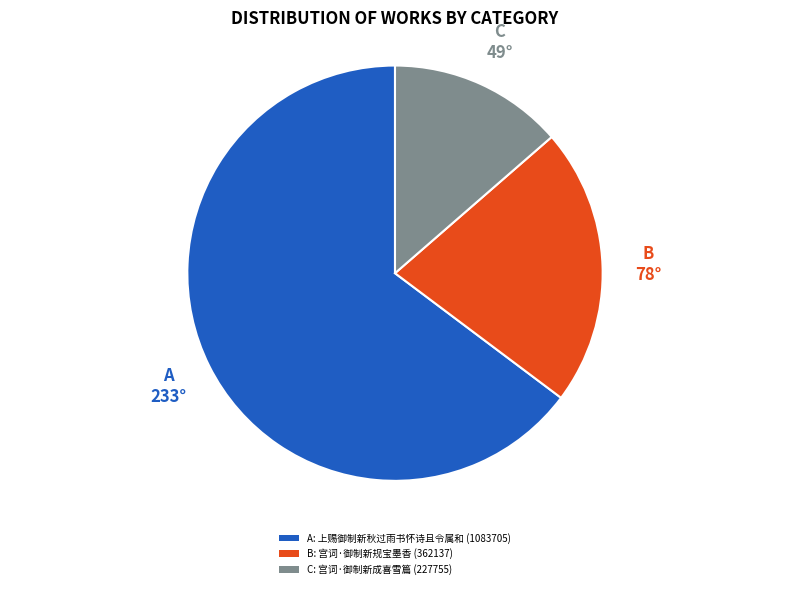

How many slices are in this pie chart?

3